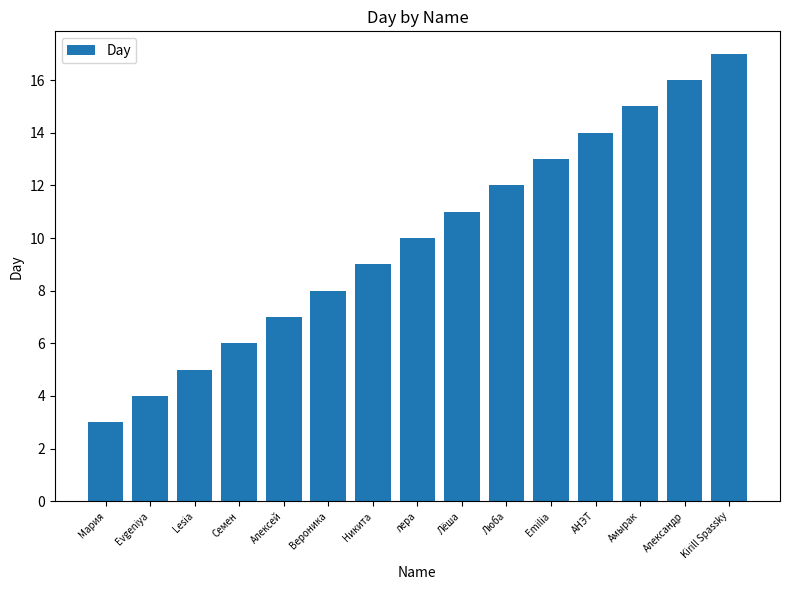

Where is the data nearest to the value 10?

лера